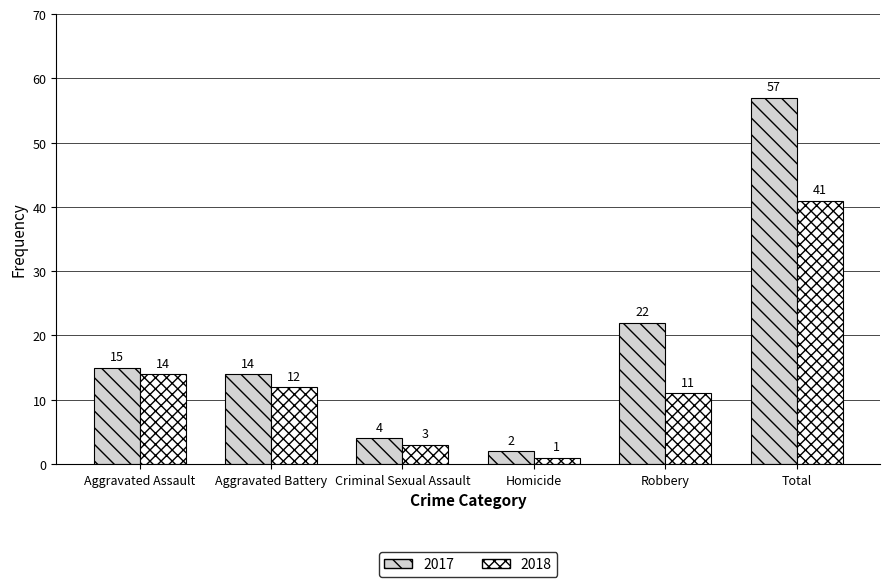

How many data points in 2017 are less than 15?

3